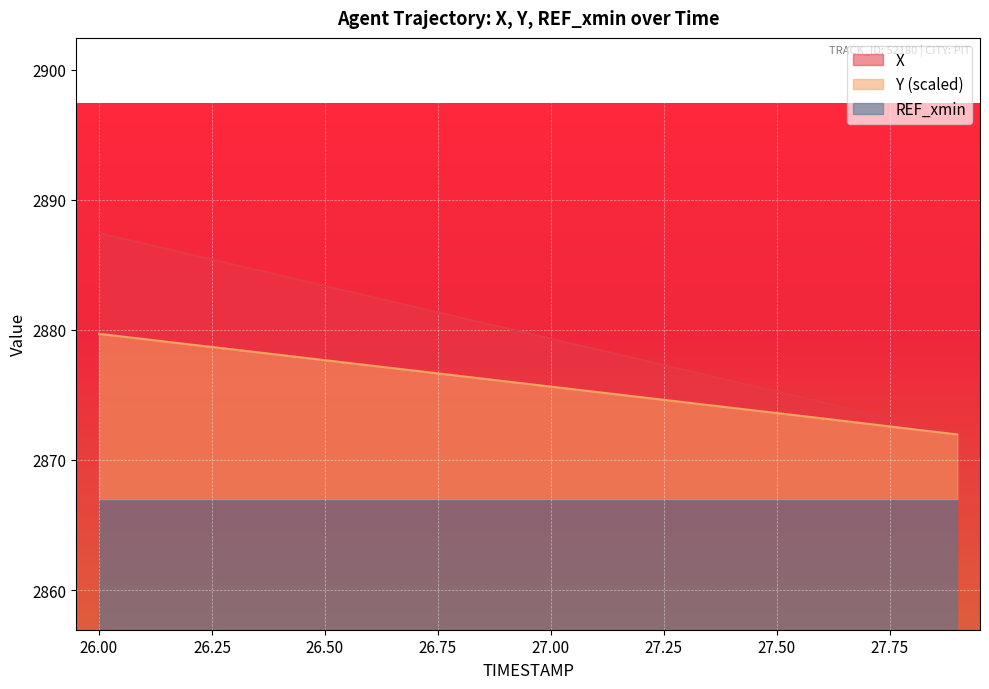

Does the chart display data point markers on the line(s)?

No